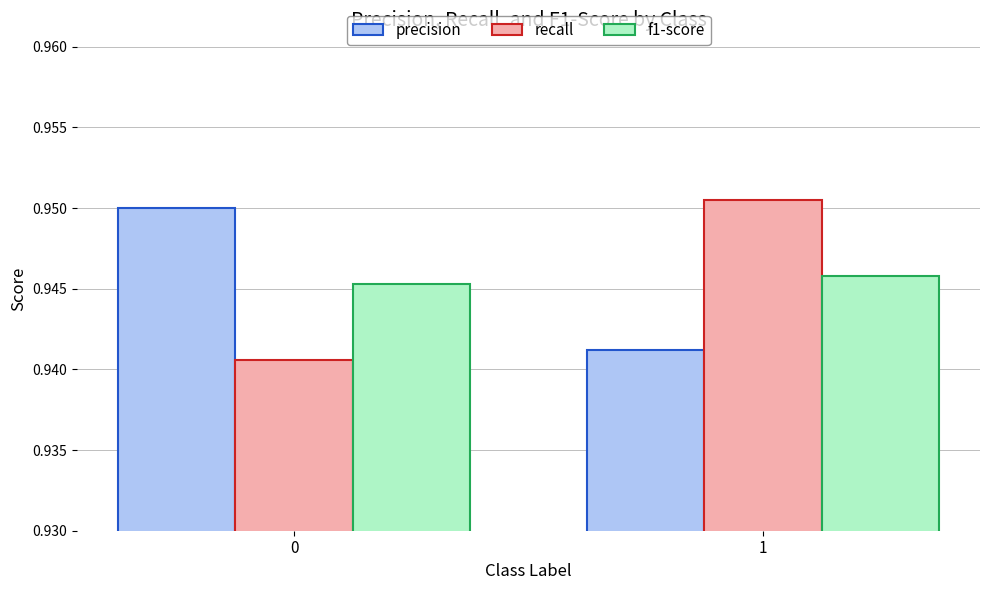

Which series changed the most between 0 and 1?

recall